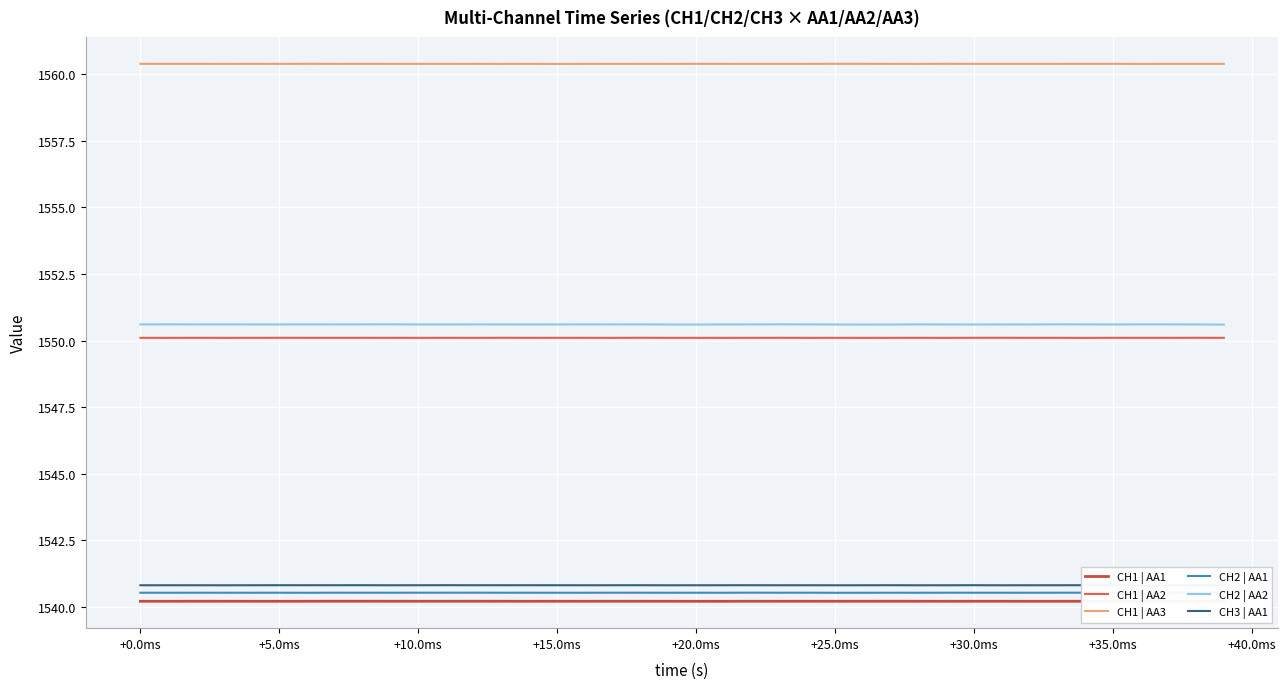

Count the CH3 | AA1 values in the range 1540 to 1541.

40